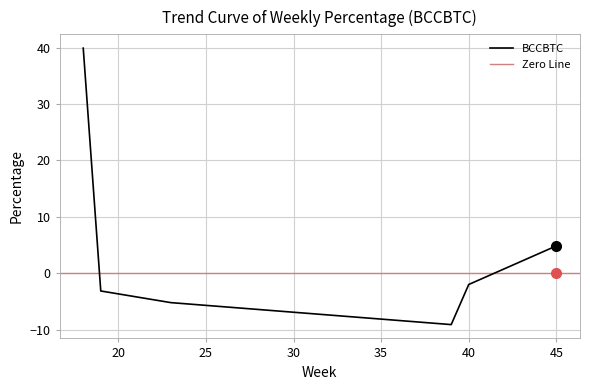

Between 45 and 18, which is larger?

18